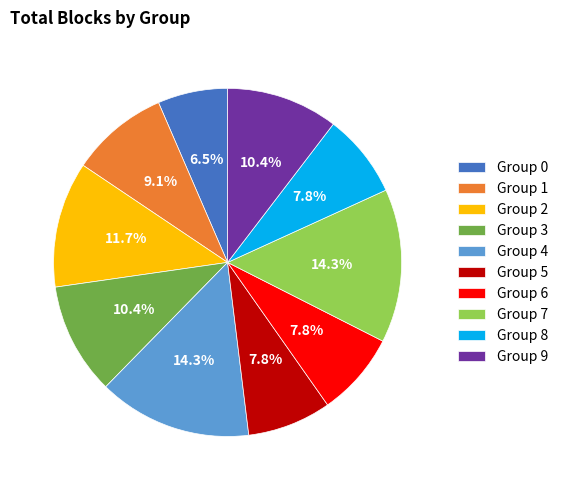

Approximately how many times larger is the value at Group 5 compared to Group 4?

0.5